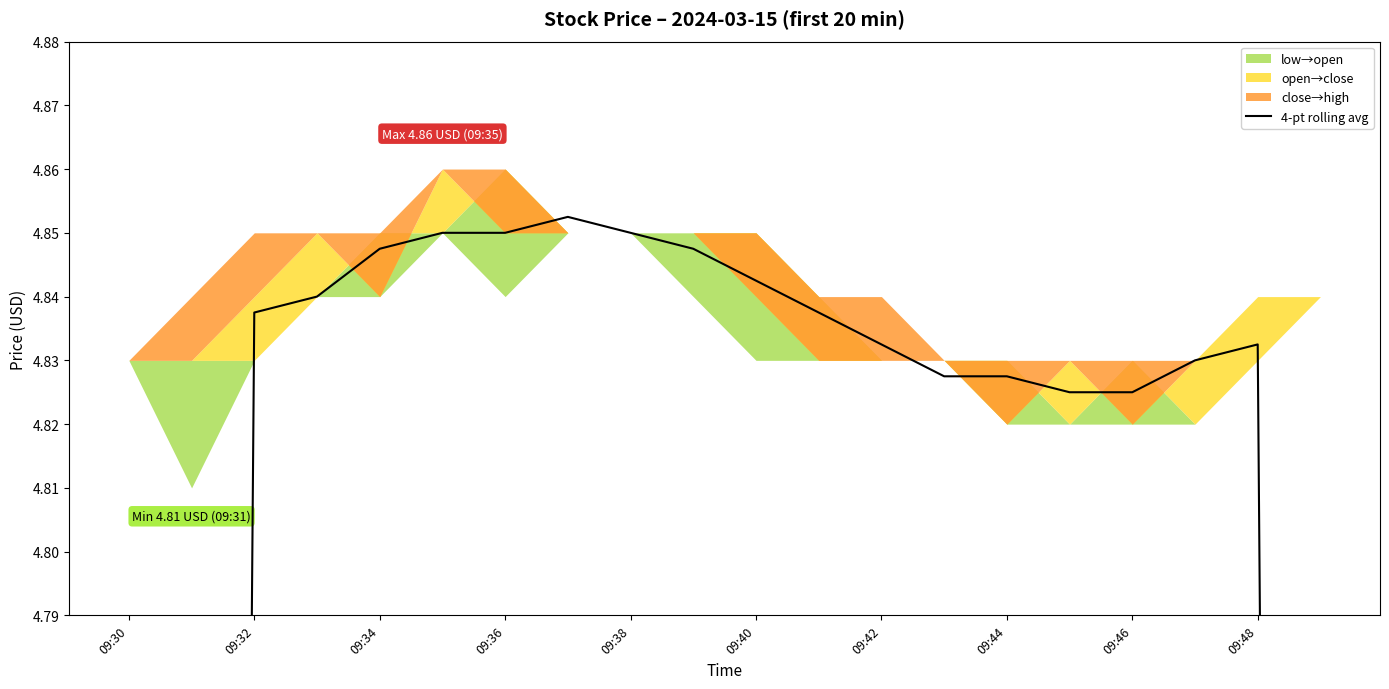

What is the label of the 20th point from the right?

09:30